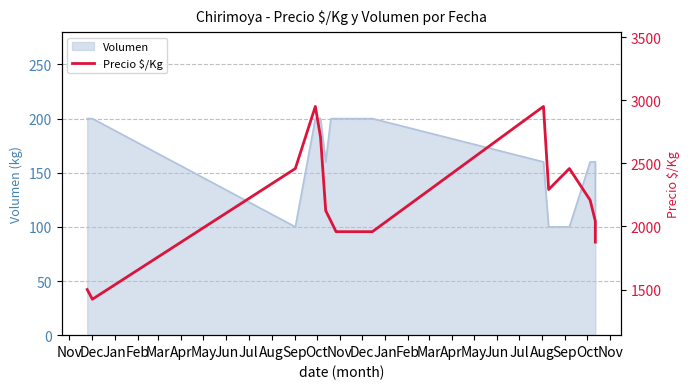

The value at Jan is 552. True or false?

False